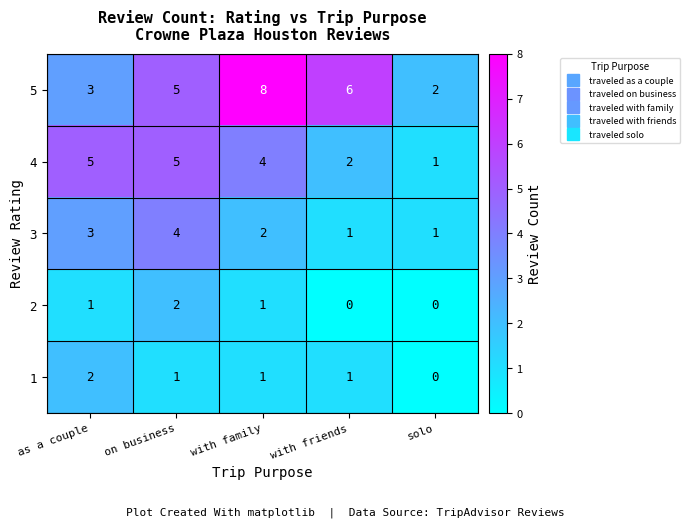

Is it true that 4 equals 2 at with friends?

True